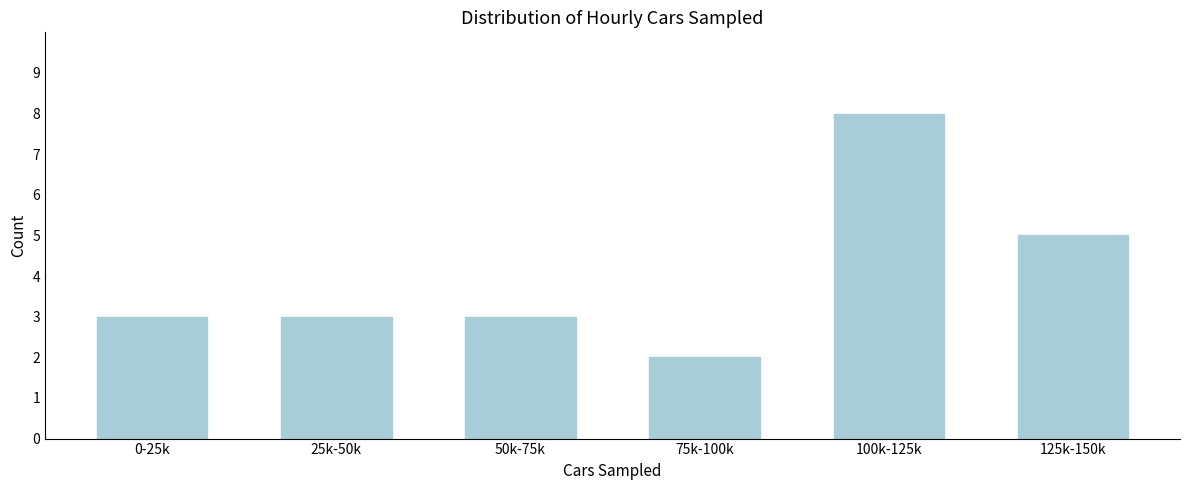

Reading left to right, extract all data points from this chart.

3	3	3	2	8	5